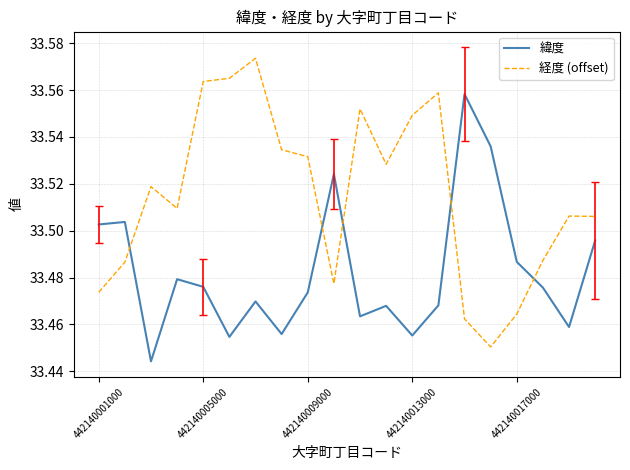

List the series in order of their overall mean, lowest first.

緯度, 経度 (offset)